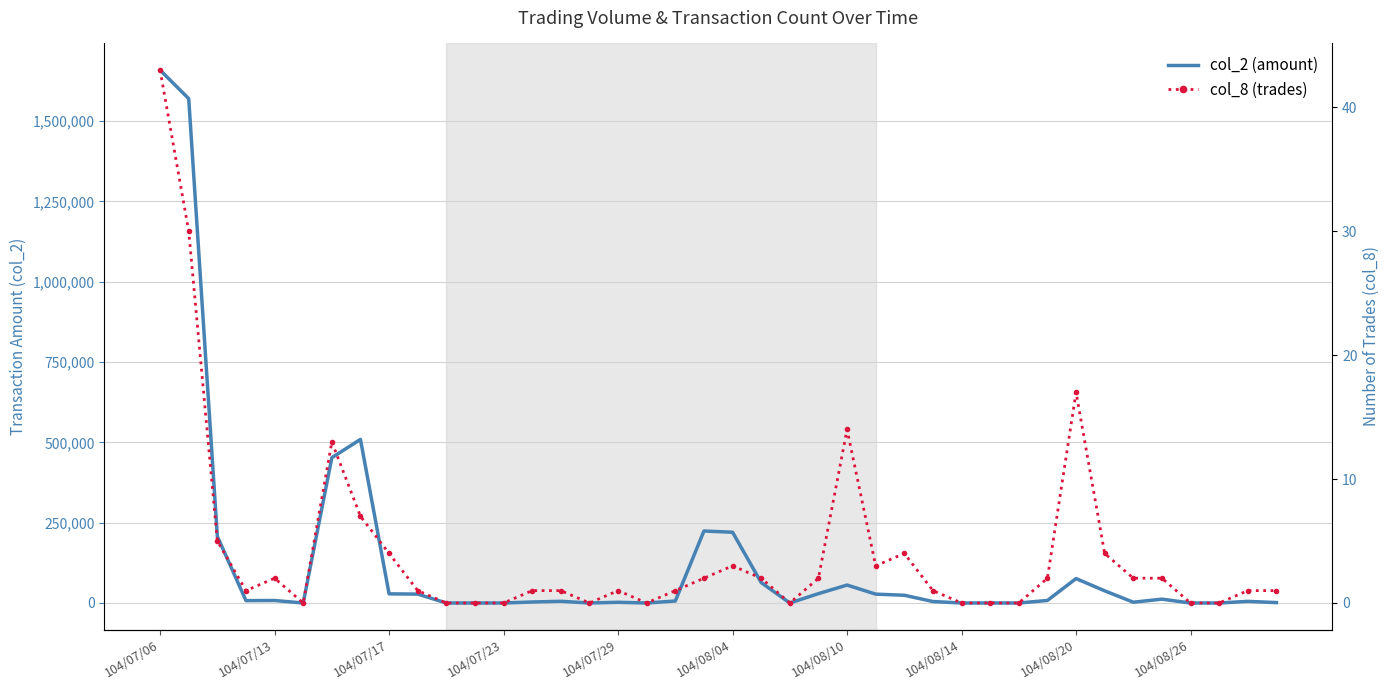

What is the sum of all col_8 values?

170